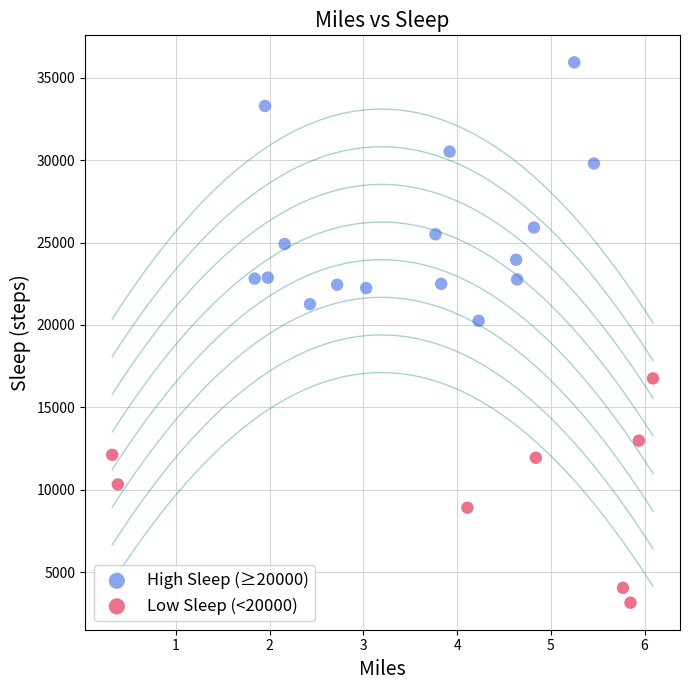

Which series contains the highest Y value?

High Sleep (≥20000)